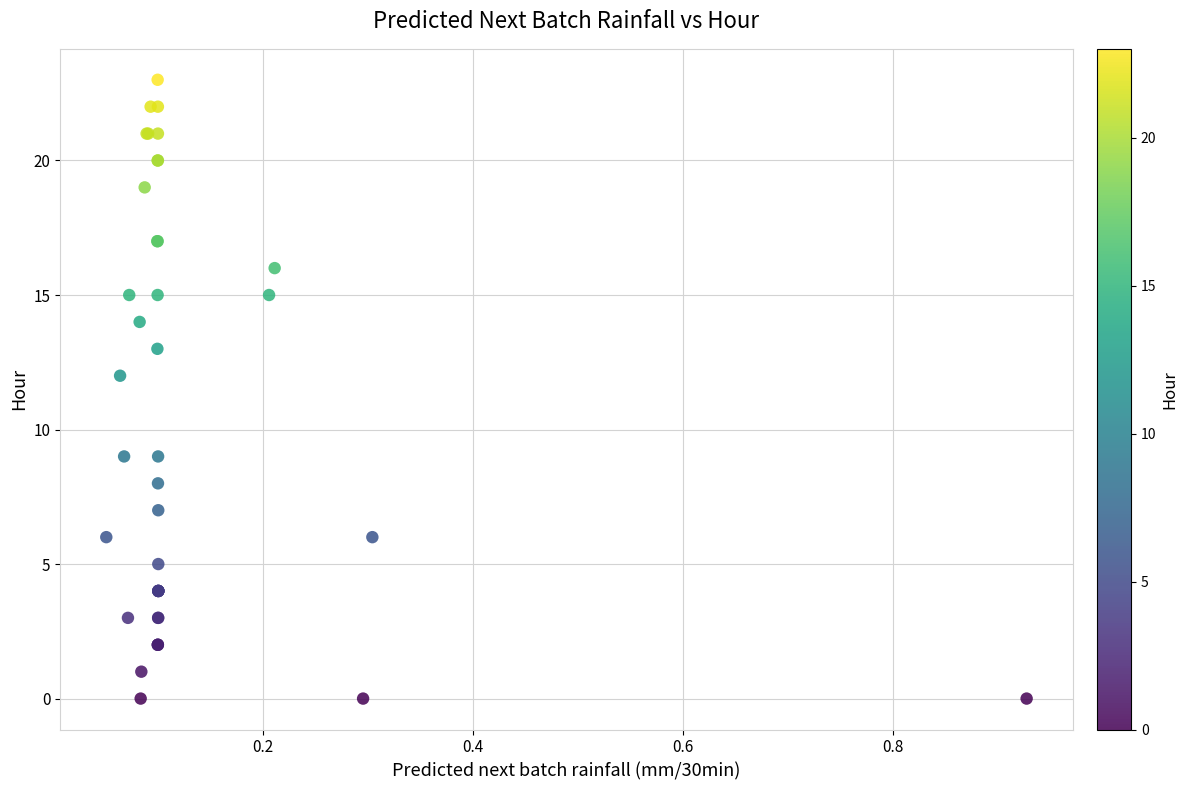

What Y value in the scatter plot is closest to 11?

12